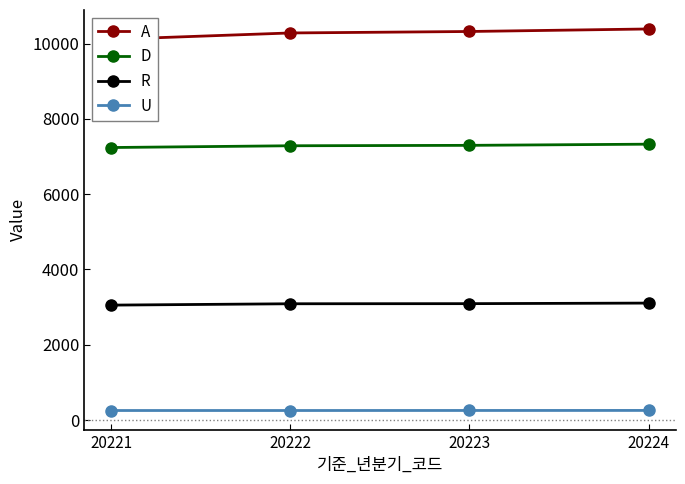

Between 20221 and 20223, which series saw the biggest shift?

A